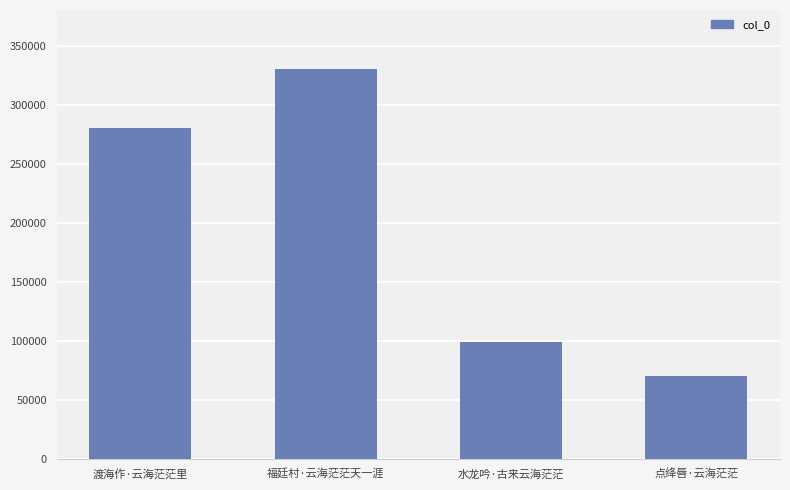

How many values are below 280535?

2